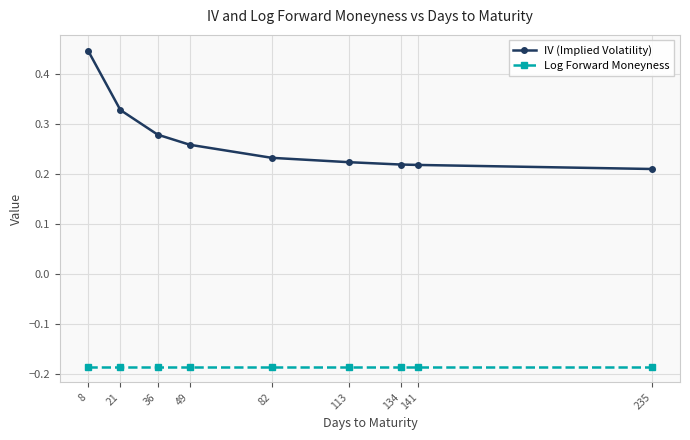

How many lines are shown in the chart?

2